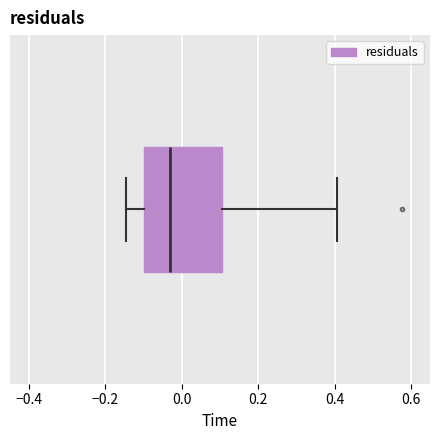

Transcribe this box plot: give where the median line is, the range the box spans, and where the two whiskers end, as read against the x-axis. The values are not printed on the chart, so give them approximately, as read against the axis.

median -0.02, box -0.10 to 0.10, whiskers -0.14 to 0.40